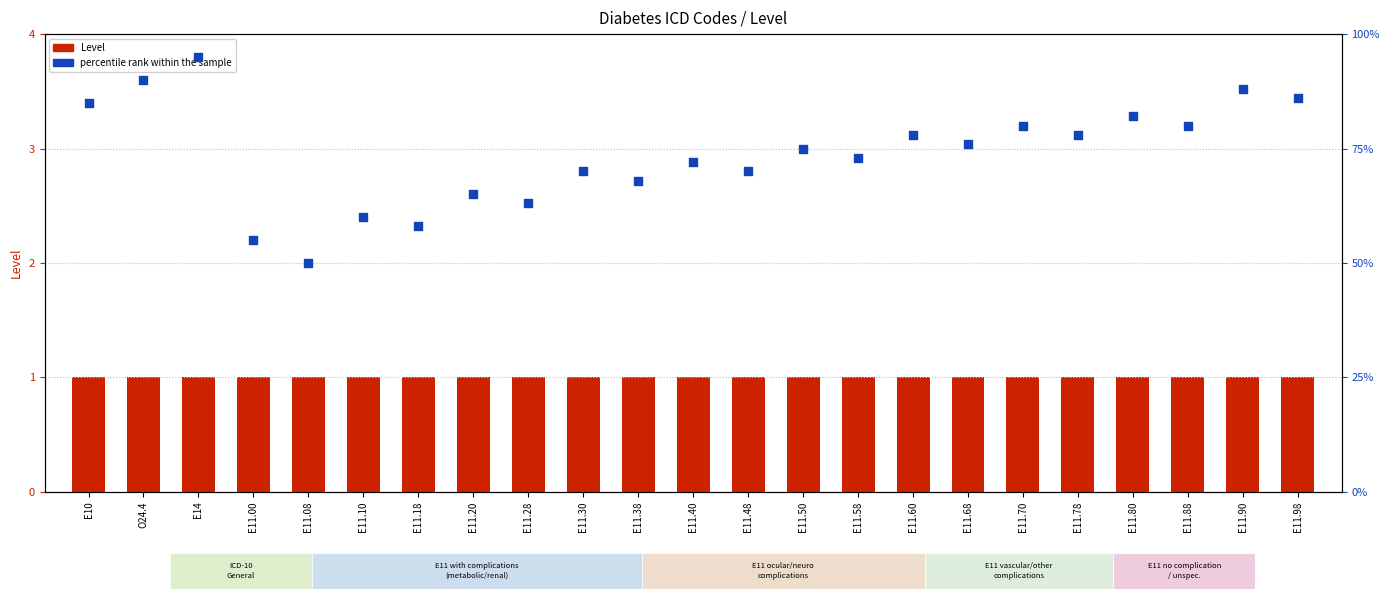

Which series reaches the maximum Y coordinate?

percentile rank within the sample